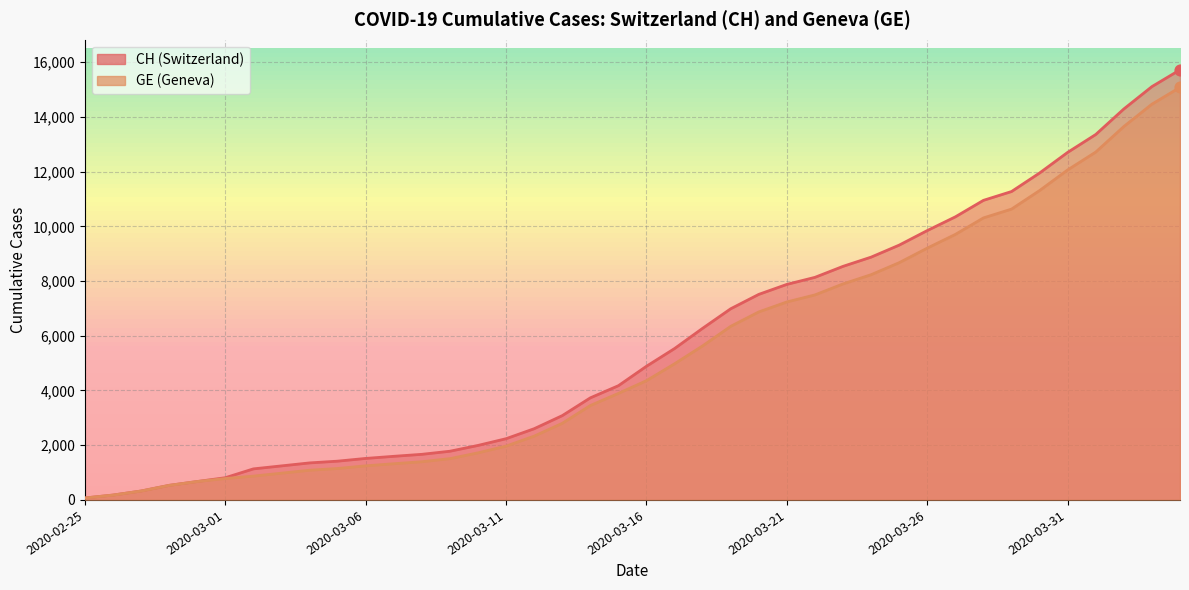

Is the value of CH at 2020-03-10 greater than the value of GE at 2020-02-26?

Yes